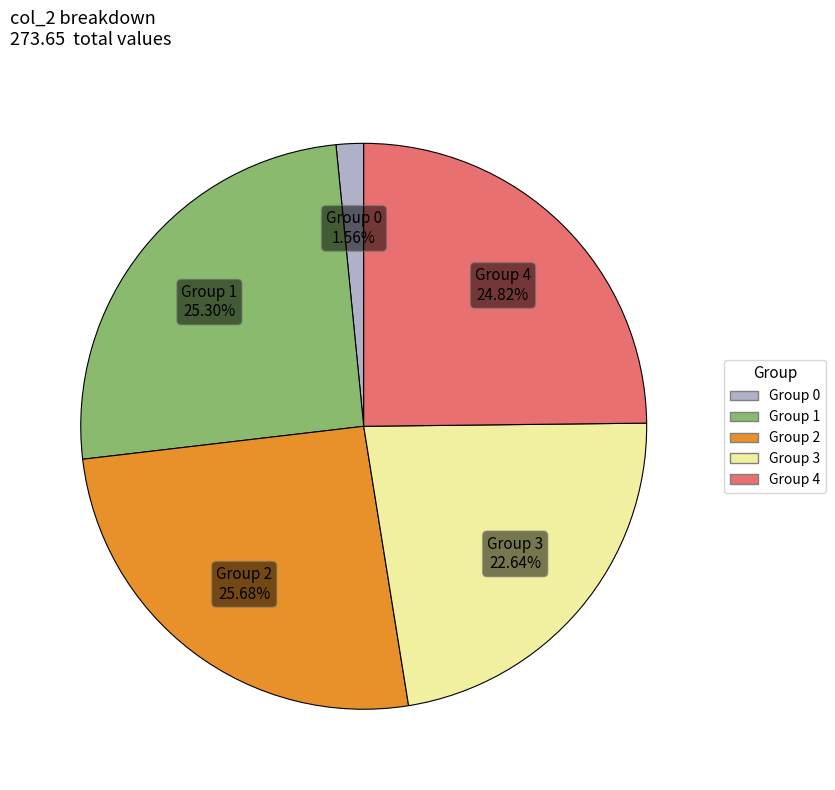

What is the ratio of the value at Group 1 to the value at Group 0?

16.2